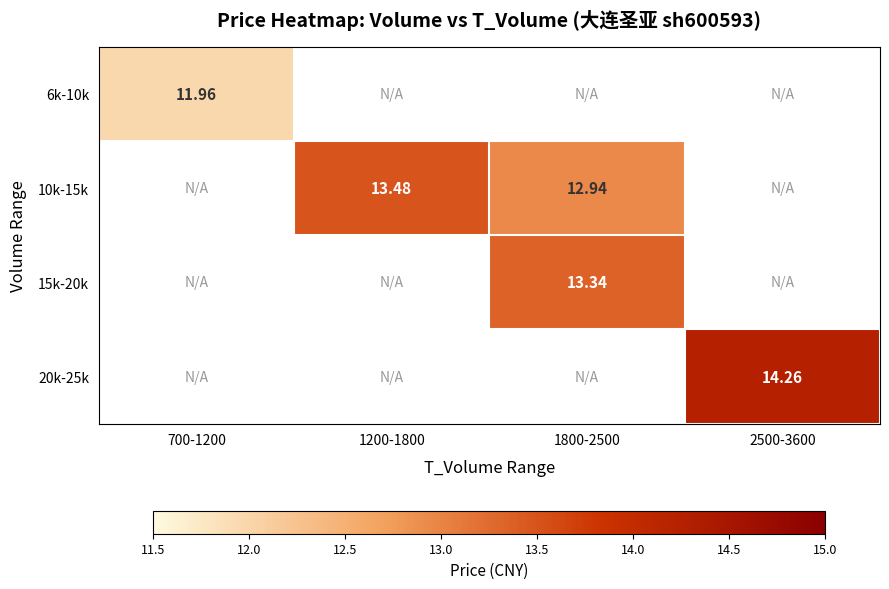

How many positive values does the 10k-15k series have?

2